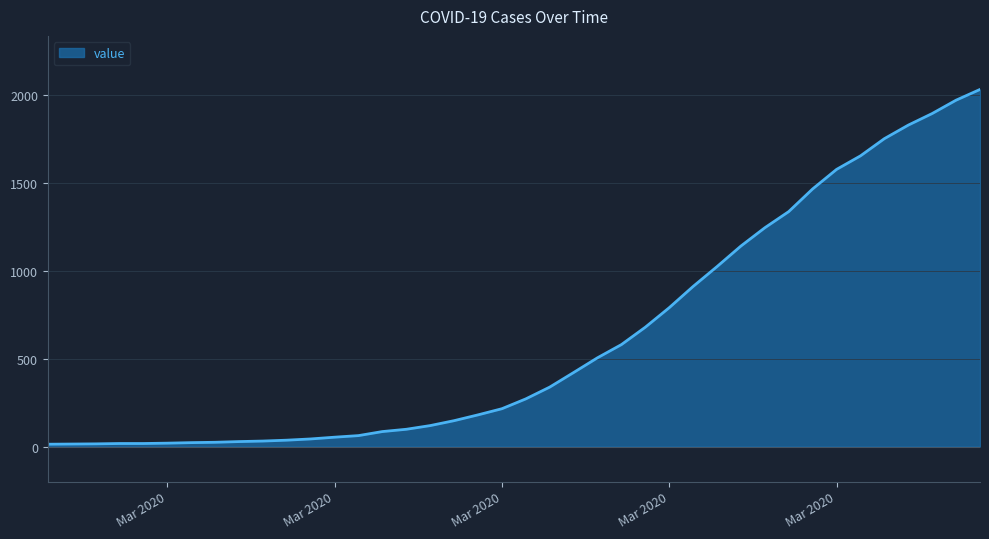

Where does the data first go above 271?

2020-03-19